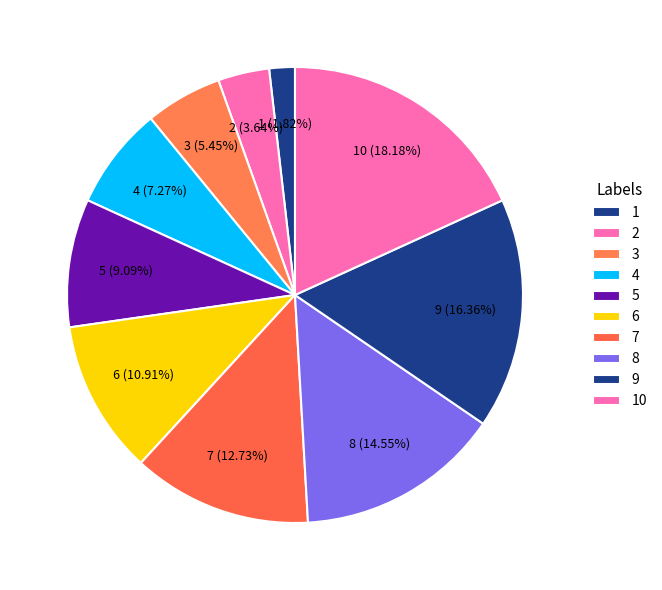

The 3 slice represents 13% of the pie. True or false?

False